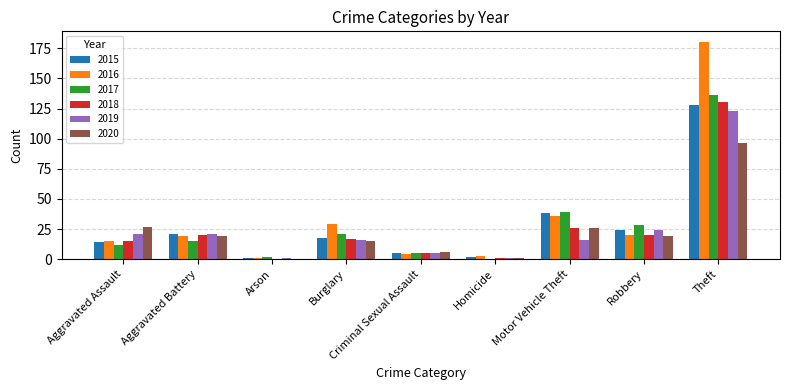

At which label does 2019 reach its peak?

Theft